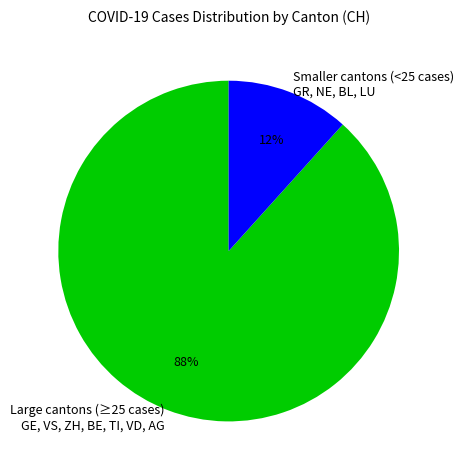

How many slices are in this pie chart?

2